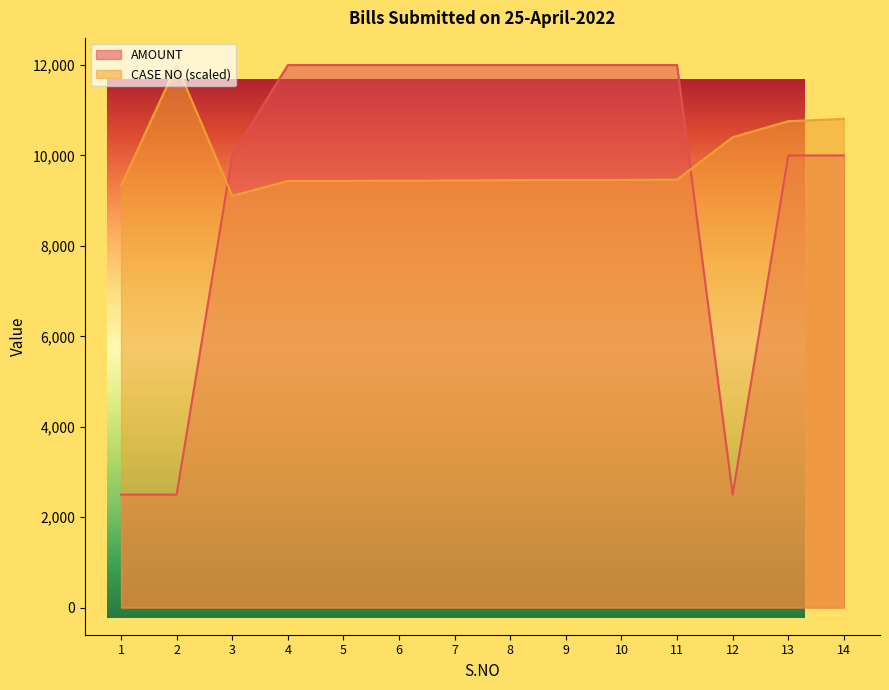

Which series ends up on top after the final intersection of CASE NO and AMOUNT?

CASE NO